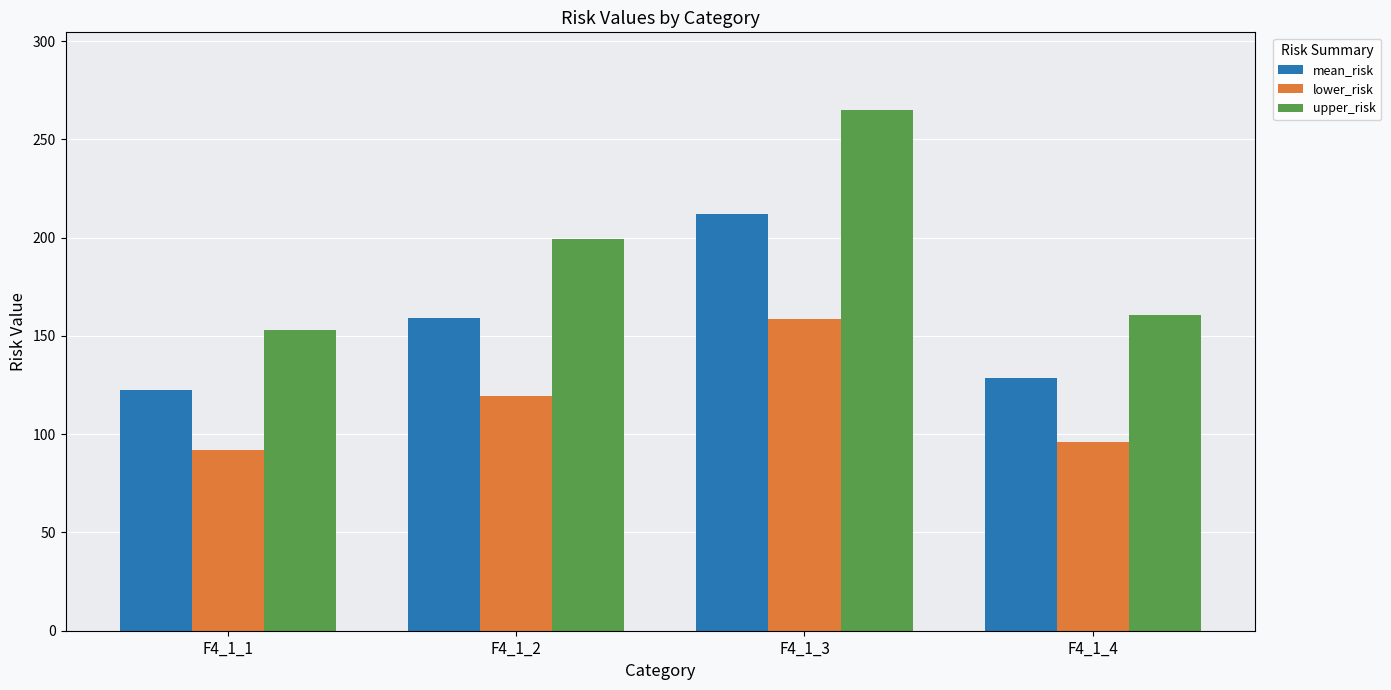

At which label is lower_risk closest to 125?

F4_1_2